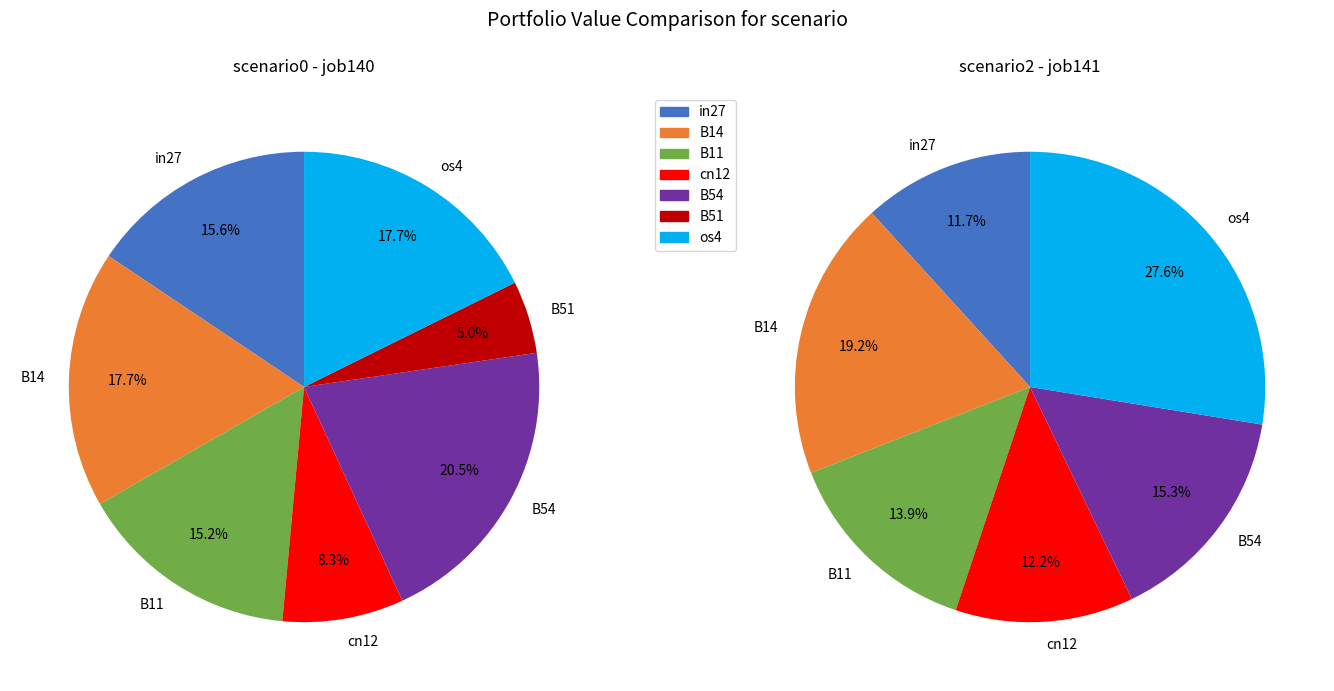

Between B14 and B54, which is larger?

B54